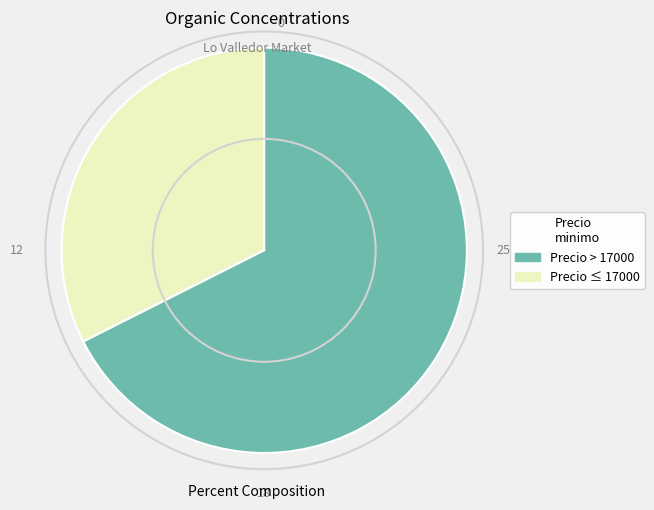

Is there a majority slice in this chart?

Yes